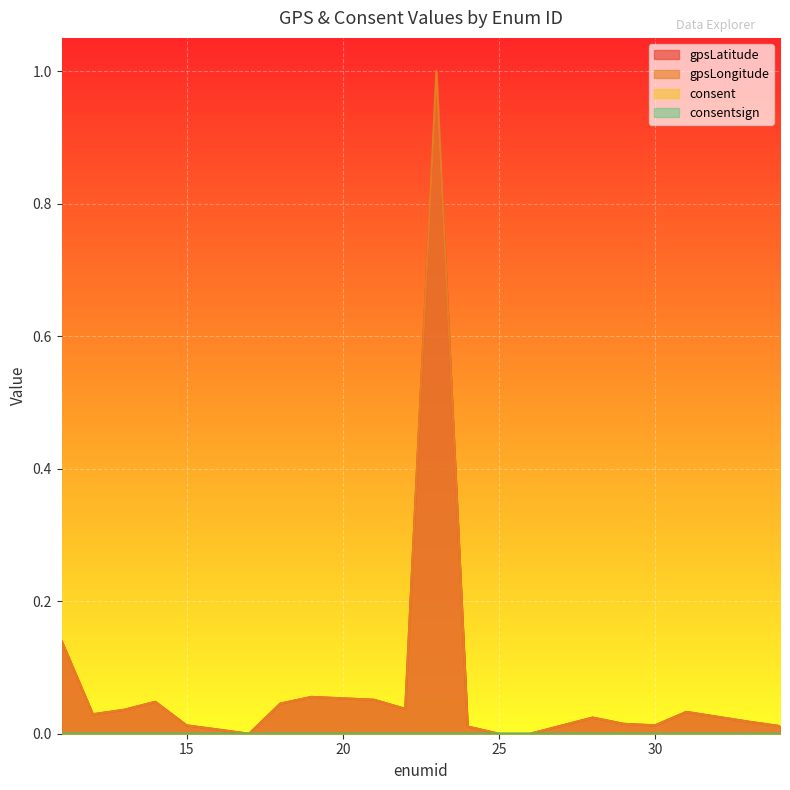

True or false: gpsLatitude and gpsLongitude cross at least once.

False